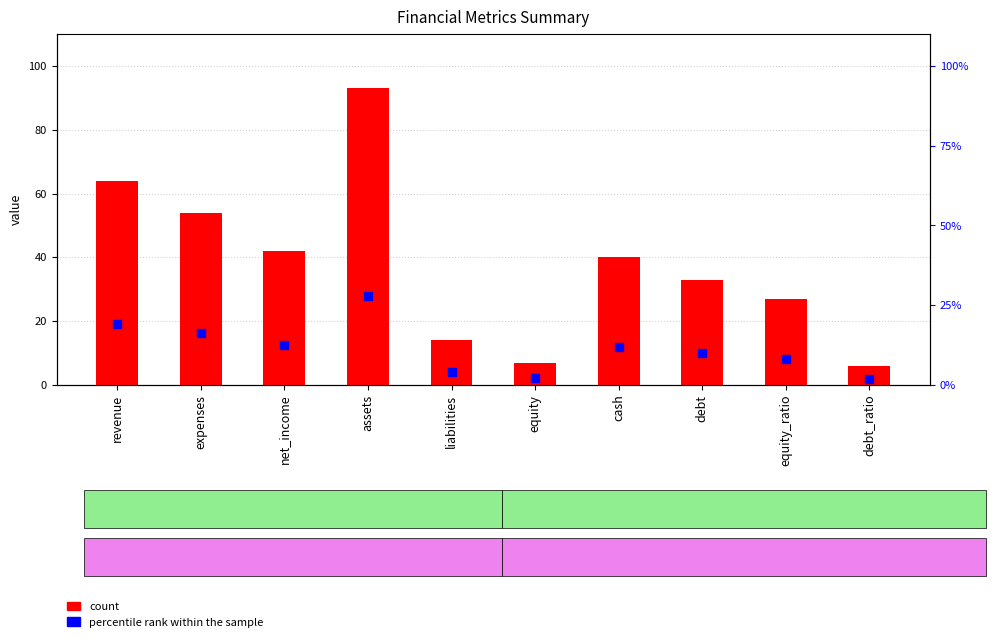

Which series has the widest spread of Y values?

count